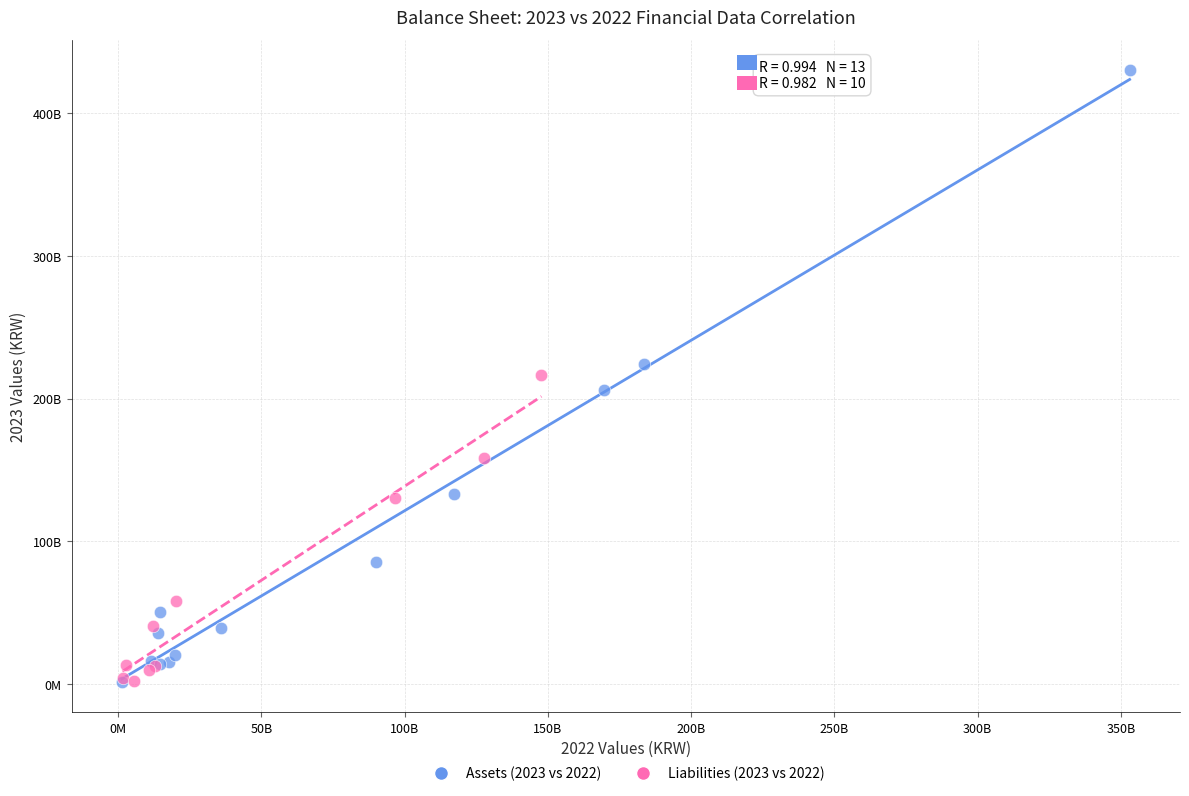

What are all the series names shown in the legend?

Assets (2023 vs 2022), Liabilities (2023 vs 2022)